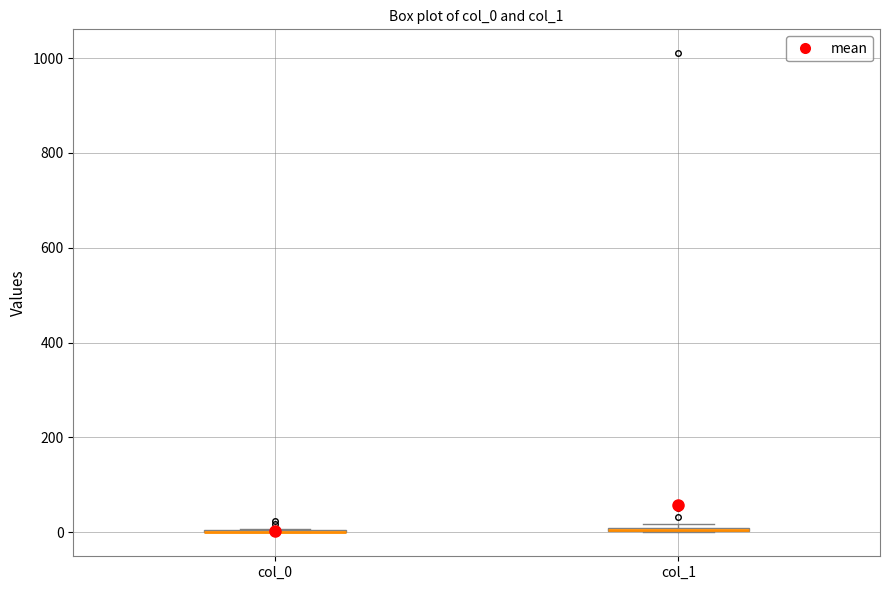

Where is the lower edge of the box for col_1 on the y-axis? The values are not printed on the chart, so give them approximately, as read against the axis.

0